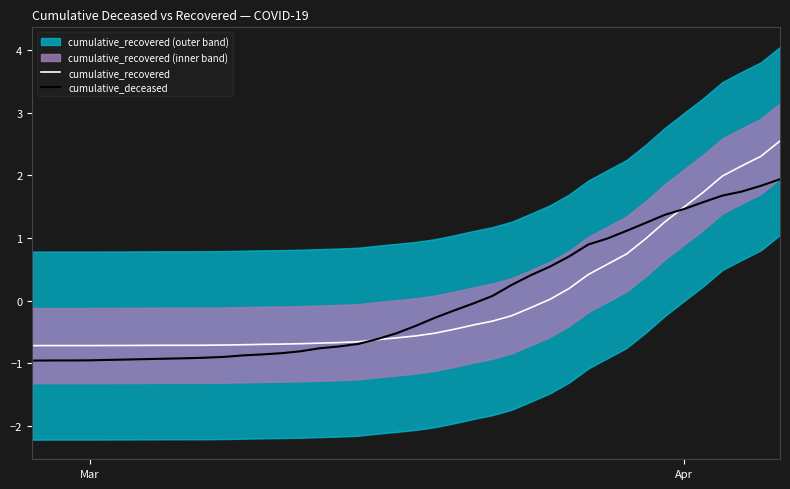

What is the maximum value for cumulative_recovered?

2.5